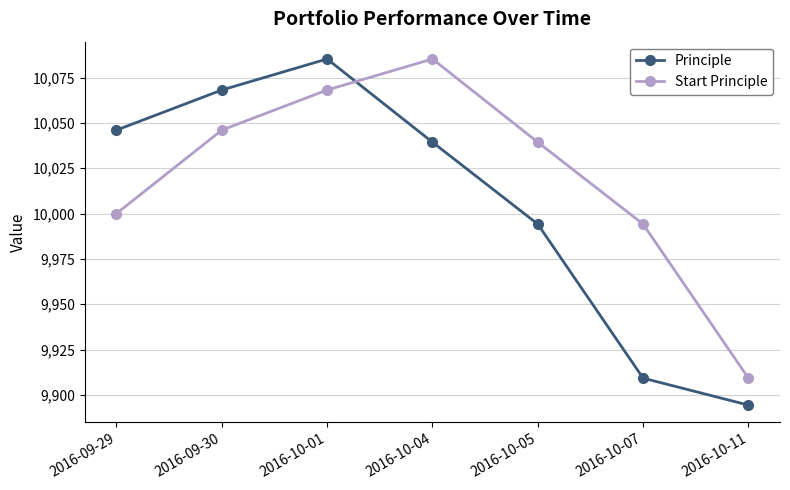

How many times do Principle and Start Principle cross each other?

1